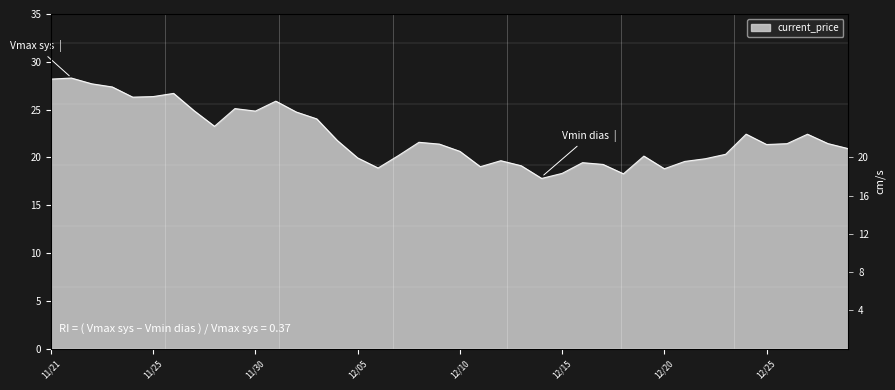

What is the label of the 16th point from the left?

12/05